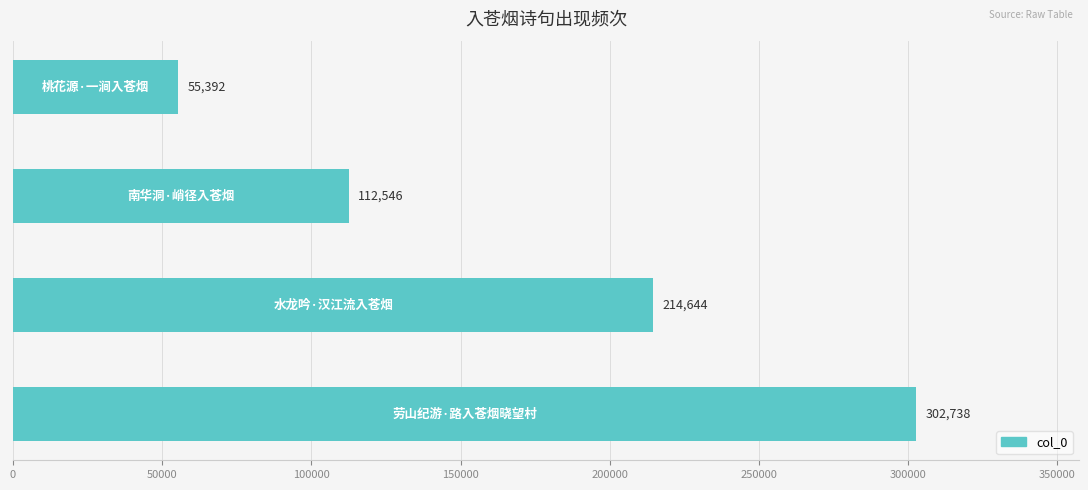

What is the maximum value shown in the chart?

302738